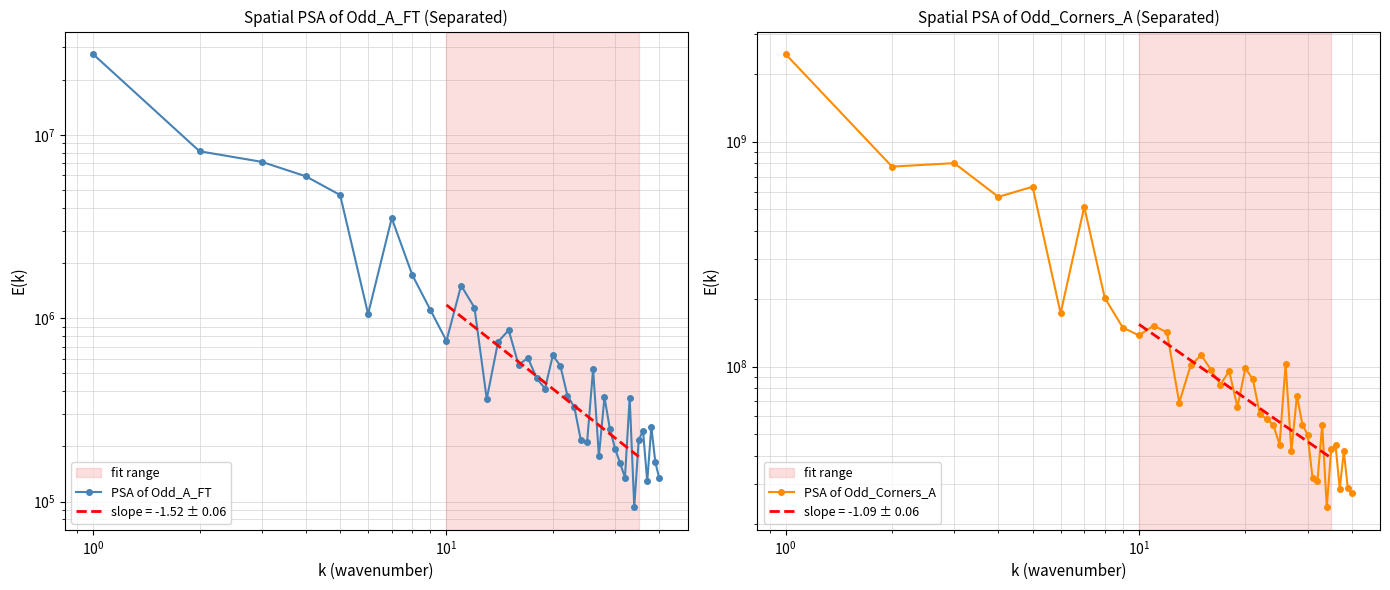

True or false: PSA of Odd_A_FT and PSA of Odd_Corners_A cross at least once.

False